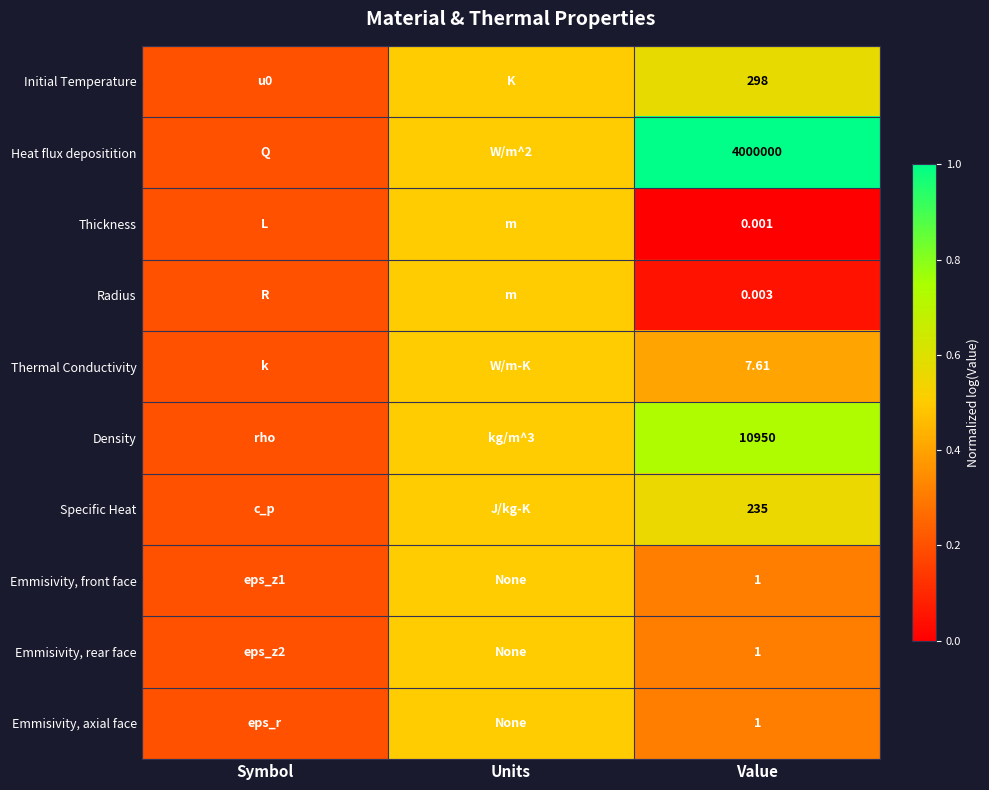

At which label does Density reach its peak?

Value